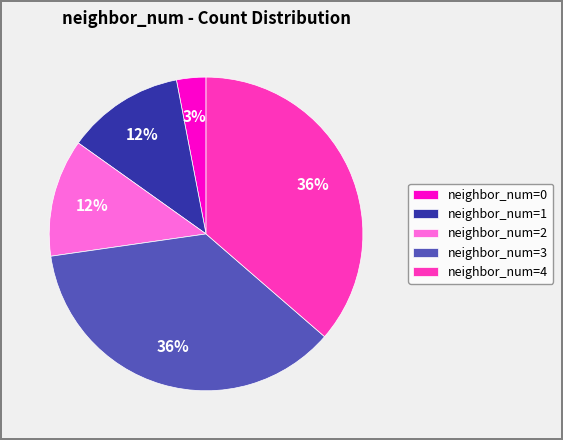

Is the sum of neighbor_num=1 and neighbor_num=2 greater than half?

No